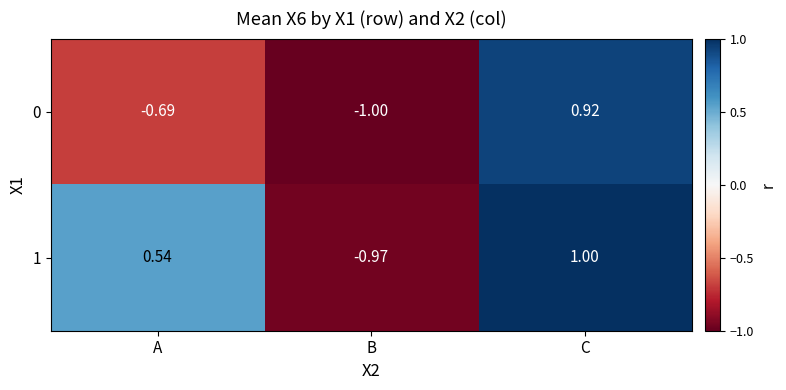

Which category has the lowest value in the 1 series?

B